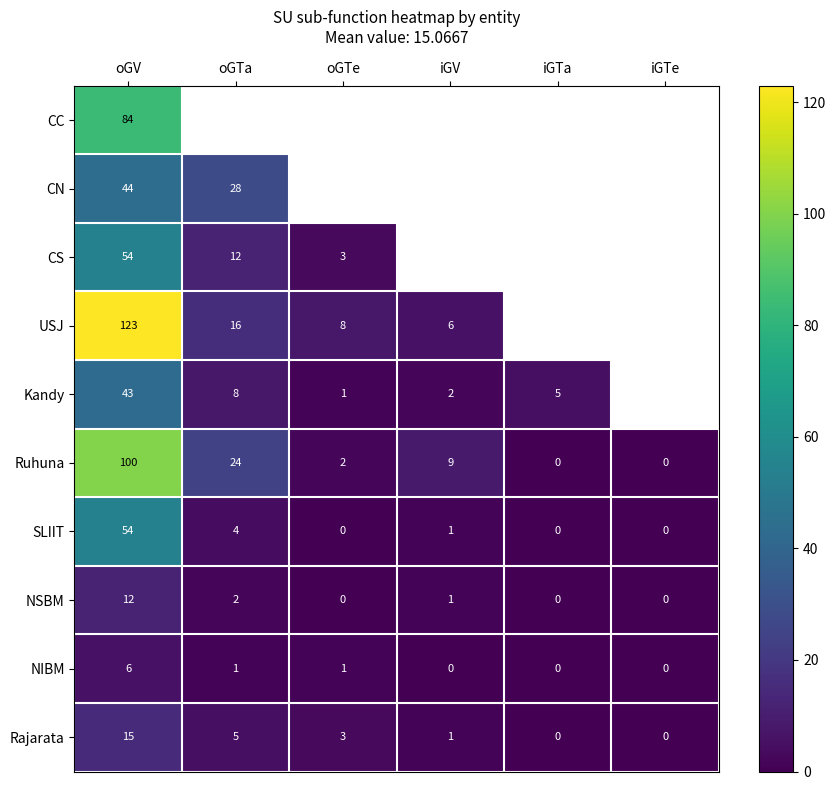

Where is SLIIT nearest to the value 27?

oGTa